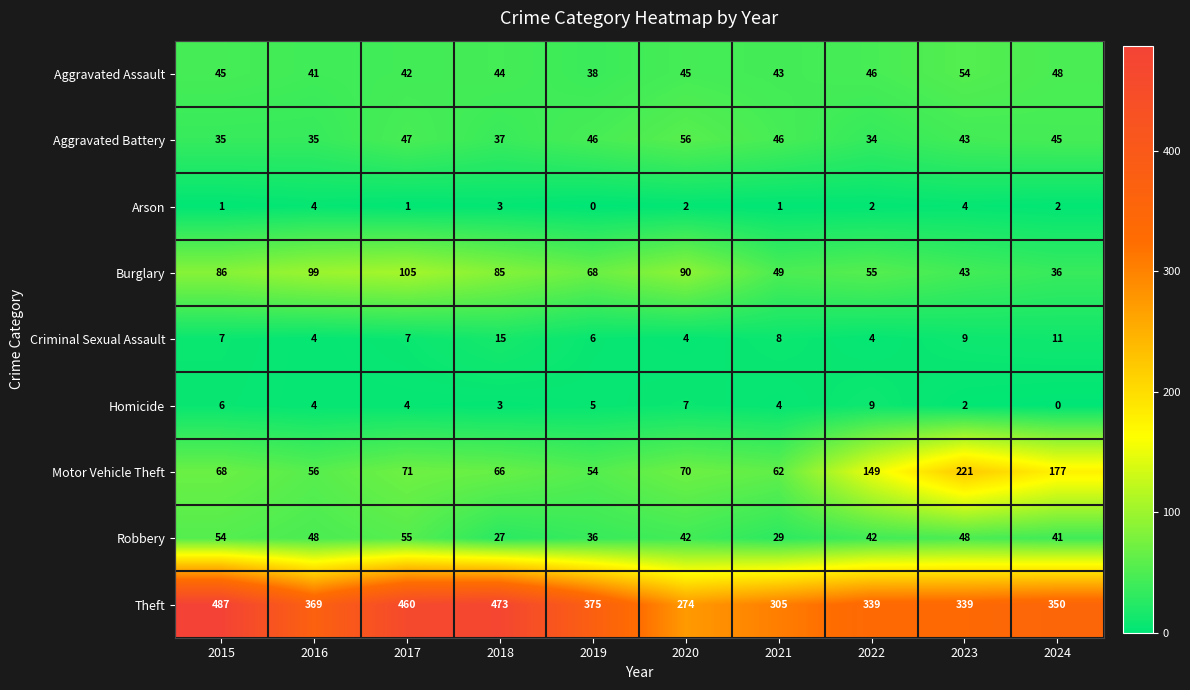

What is the approximate value of Criminal Sexual Assault at 2023?

9